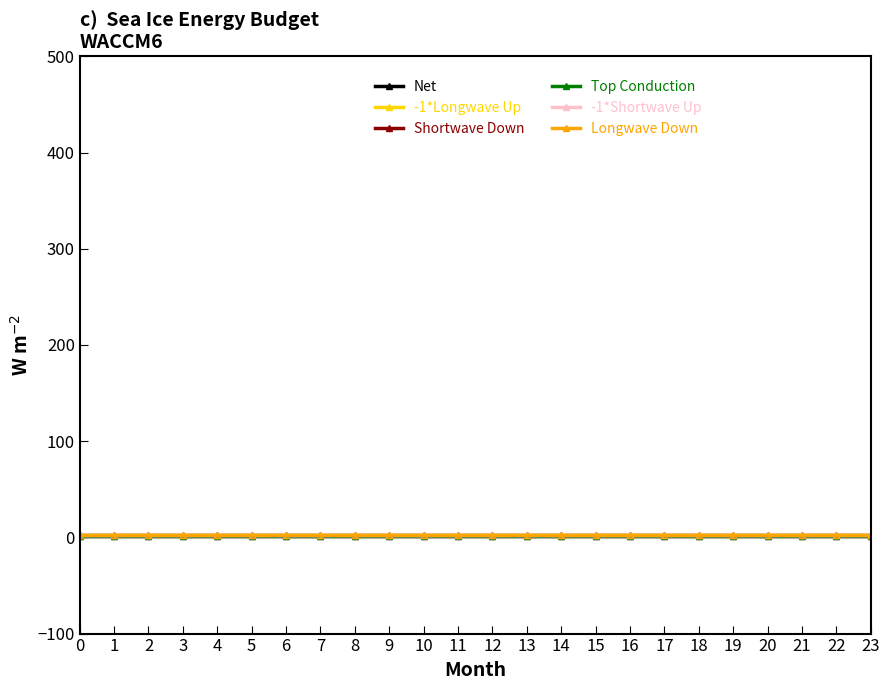

What is the difference between the highest and lowest values at 18?

1